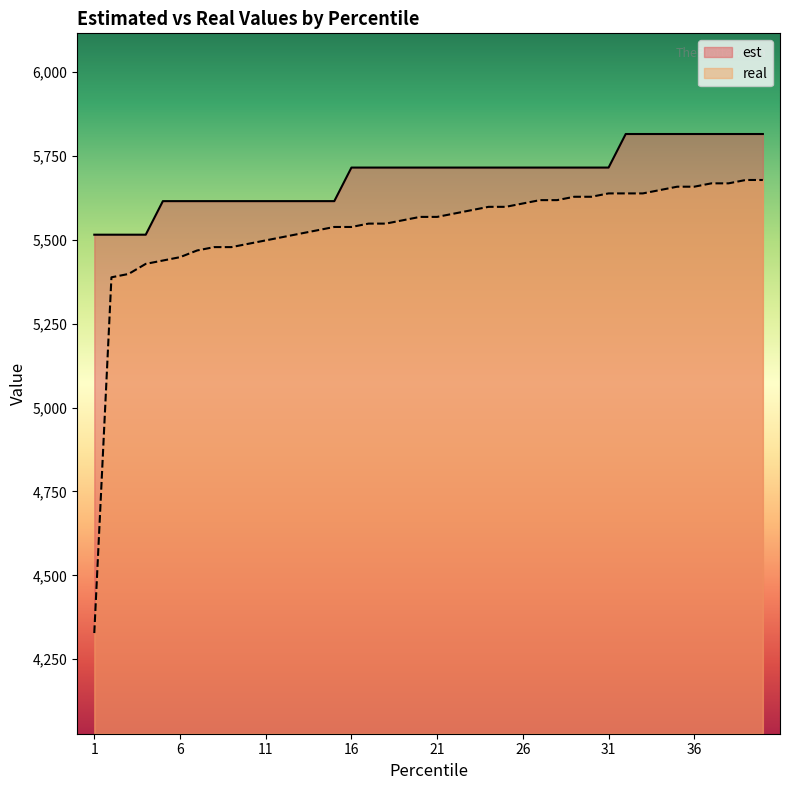

The real series shows 1436 at 14. True or false?

False